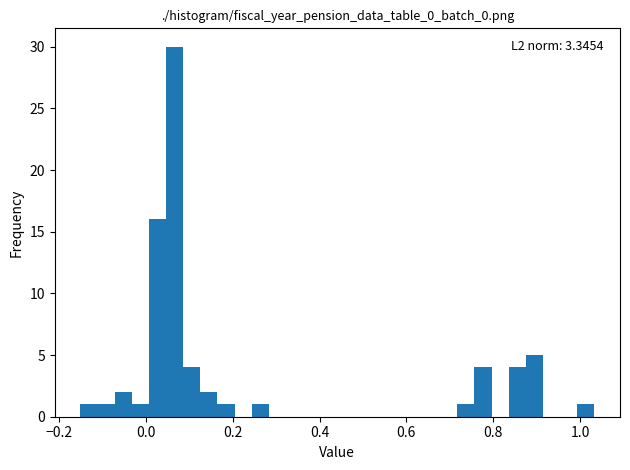

Around what value on the x-axis is the tallest bar? Give the approximate position of its centre, as read against the axis.

0.06